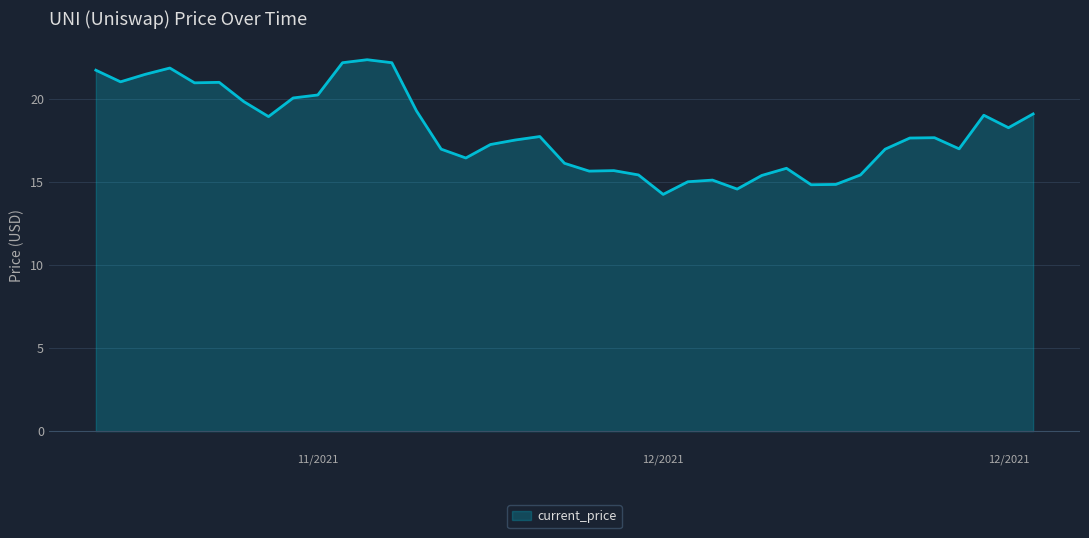

What is the smallest value displayed?

14.2